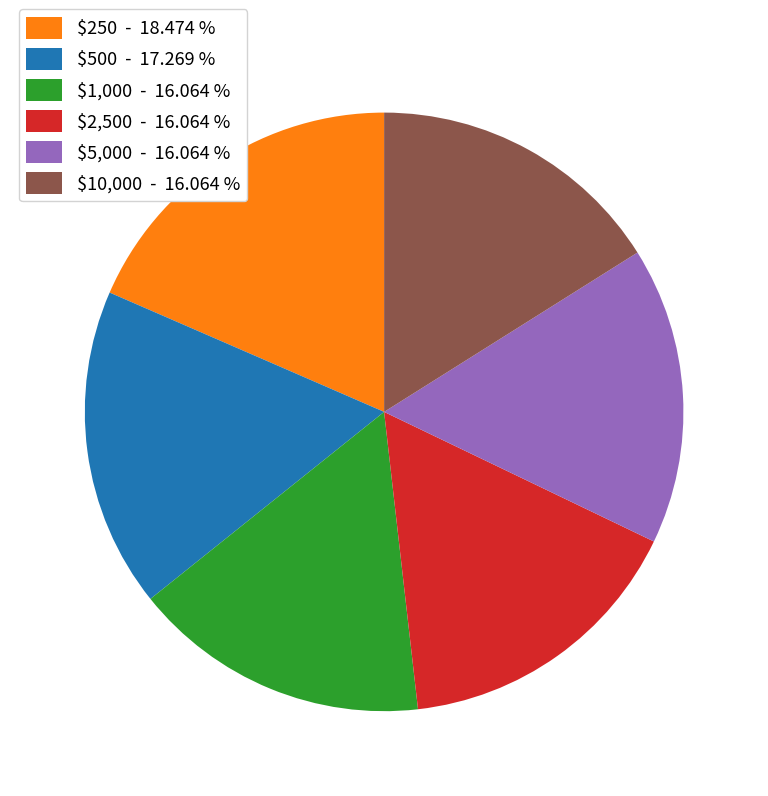

Does $250 account for over 50% of the chart?

No